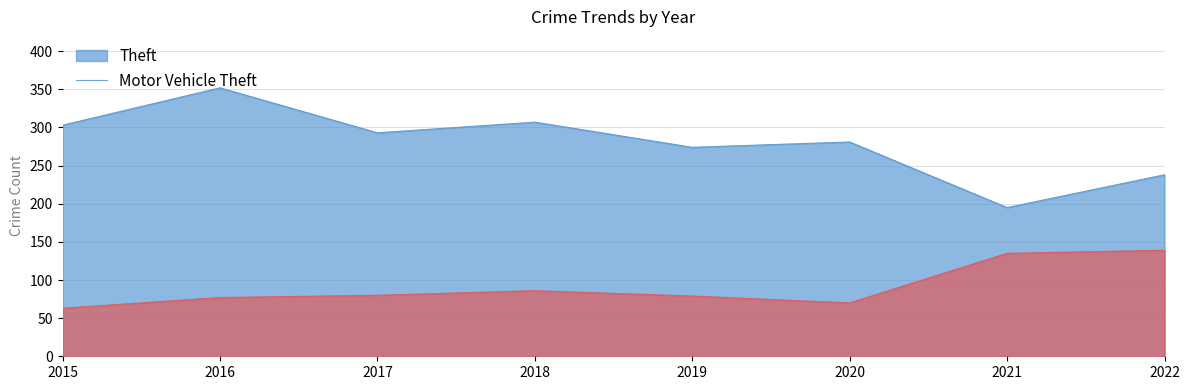

Reading left to right, transcribe all the data shown in this chart.

Theft: 2015=303	2016=352	2017=293	2018=307	2019=274	2020=281	2021=195	2022=238
Motor Vehicle Theft: 2015=63	2016=77	2017=80	2018=86	2019=79	2020=70	2021=135	2022=139